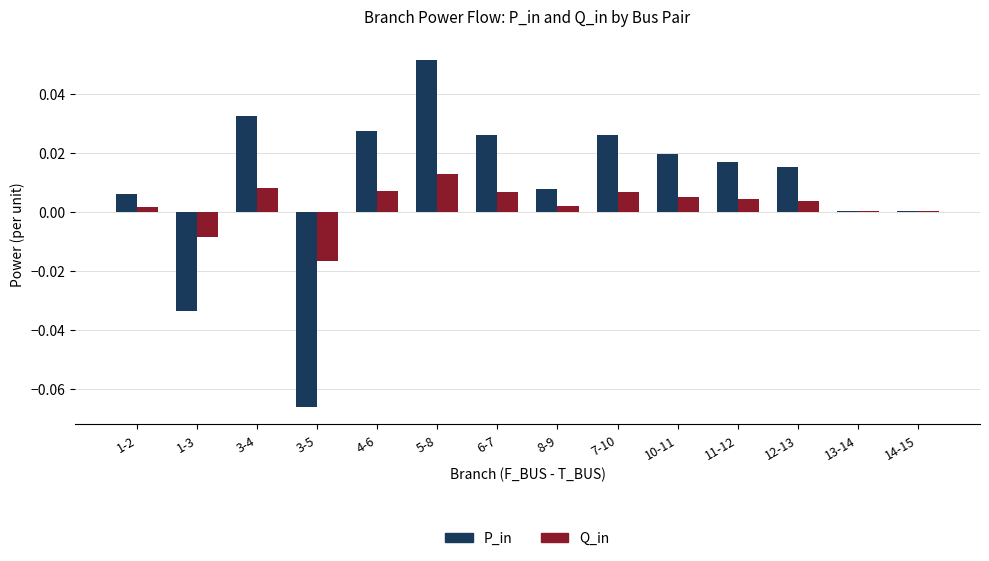

How many distinct data groups are displayed?

2